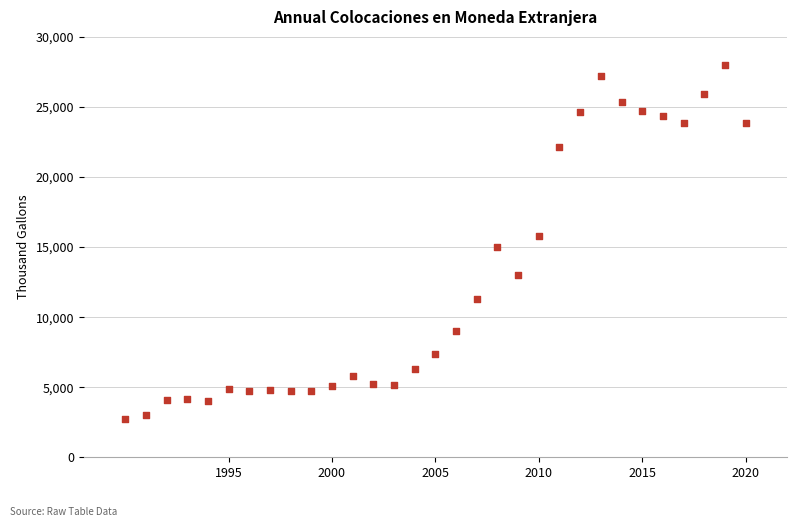

What is the range of X values (max minus min)?

30